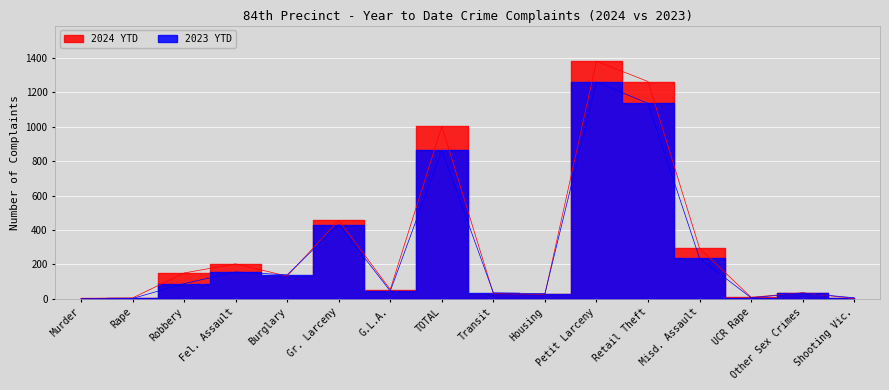

What is the label of the 12th point from the left?

Retail Theft